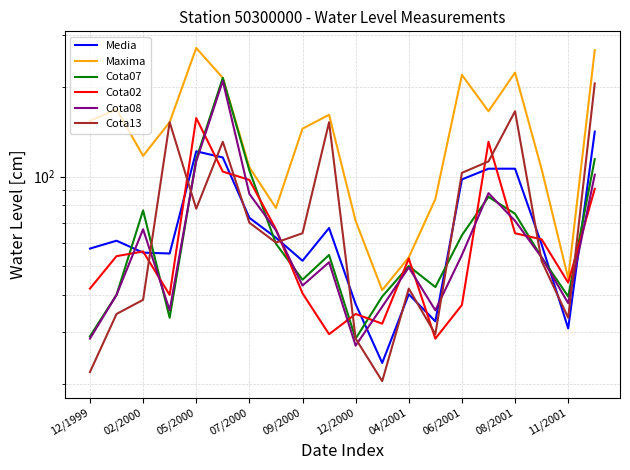

What is the difference between the second highest and second lowest values in the Cota02 series?

101.5